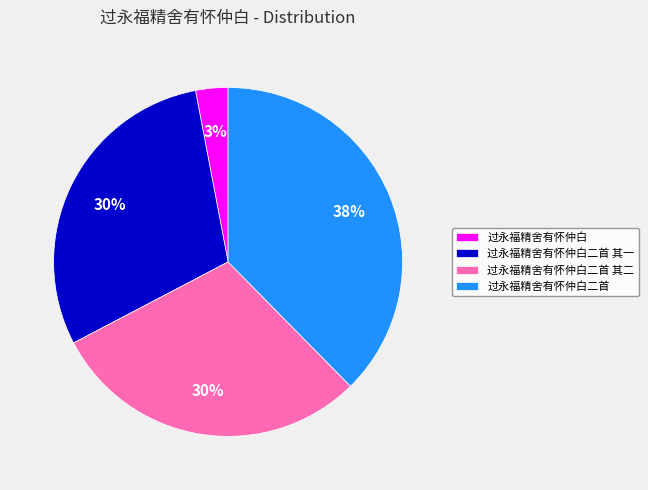

How many segments does this pie chart have?

4